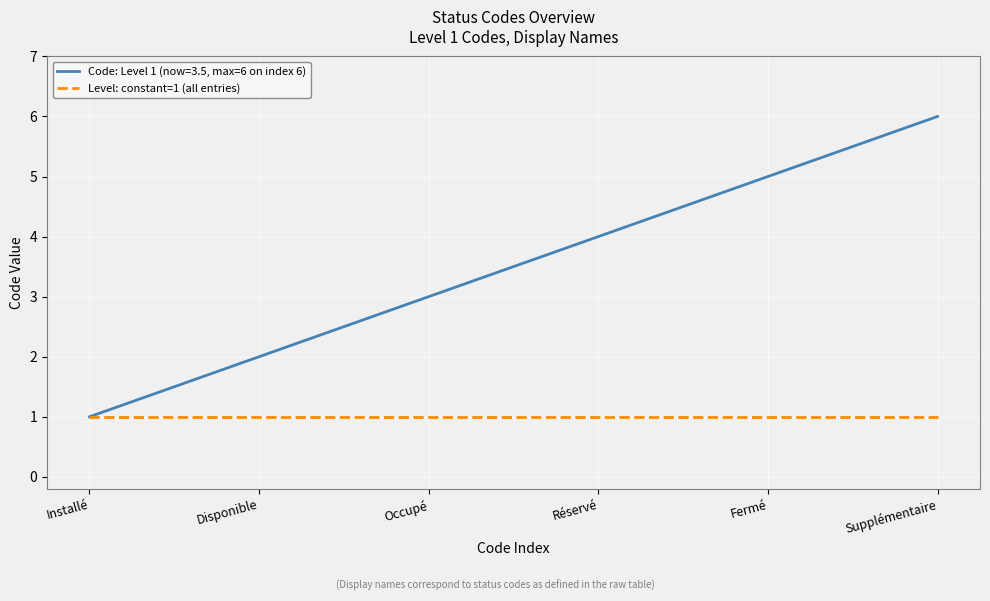

List the series in order of their peak value, lowest first.

Level: constant=1 (all entries), Code: Level 1 (now=3.5, max=6 on index 6)